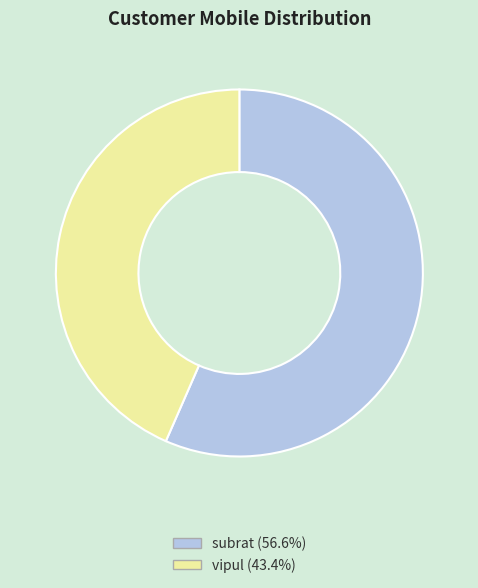

Is it true that subrat is 49% of the pie?

False